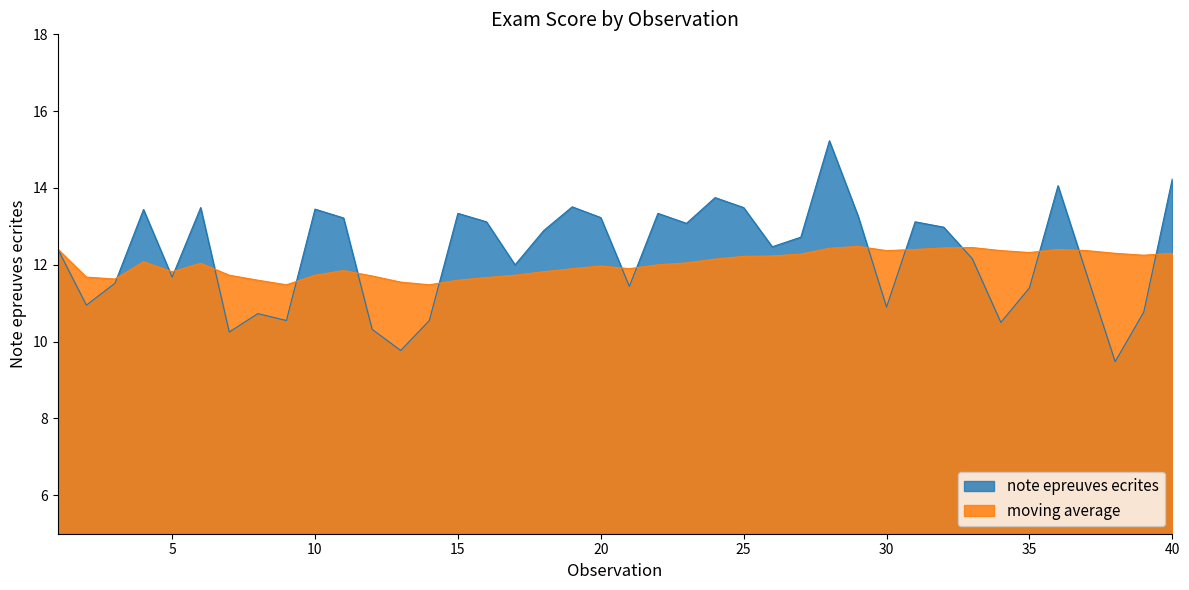

How many values in the moving average series are below 12?

18